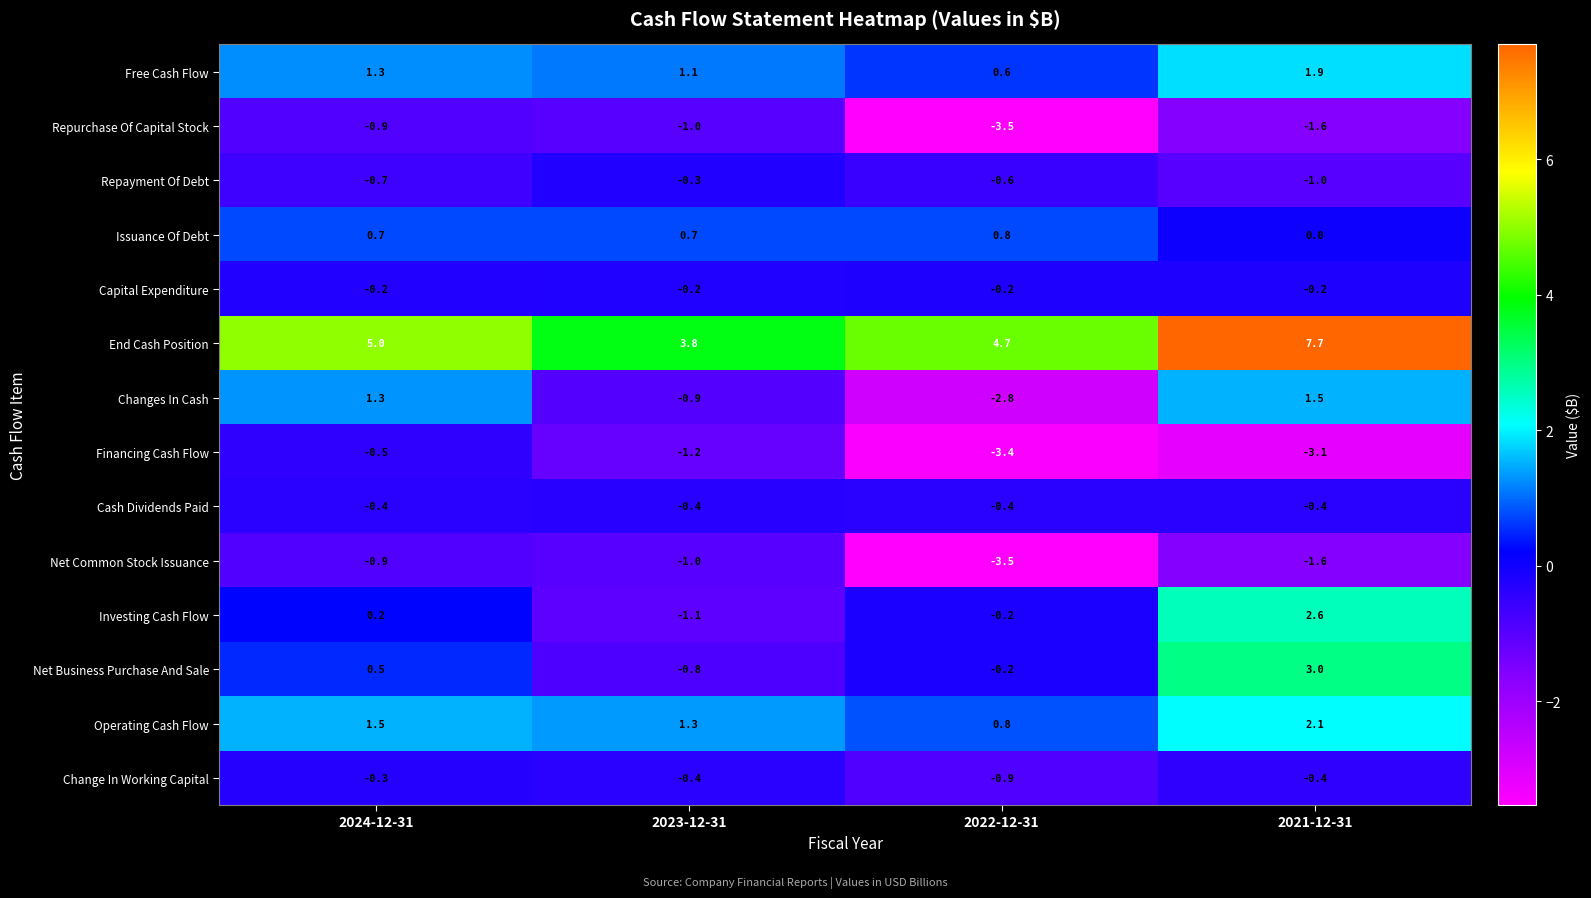

At which label does Change In Working Capital reach its peak?

2024-12-31